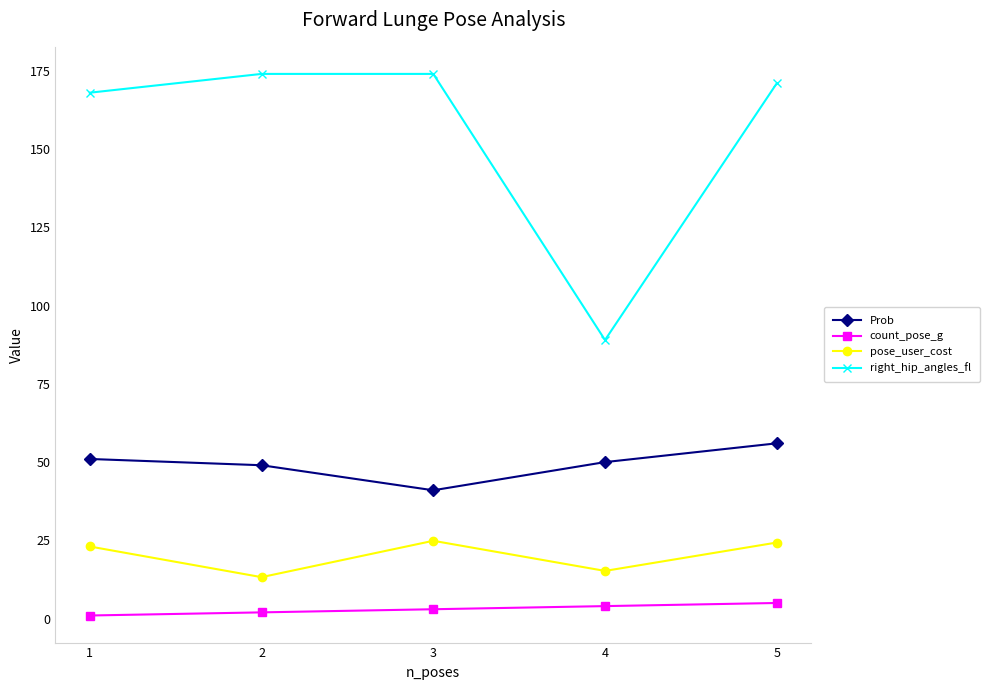

How many interior local valleys does the Prob series have?

1